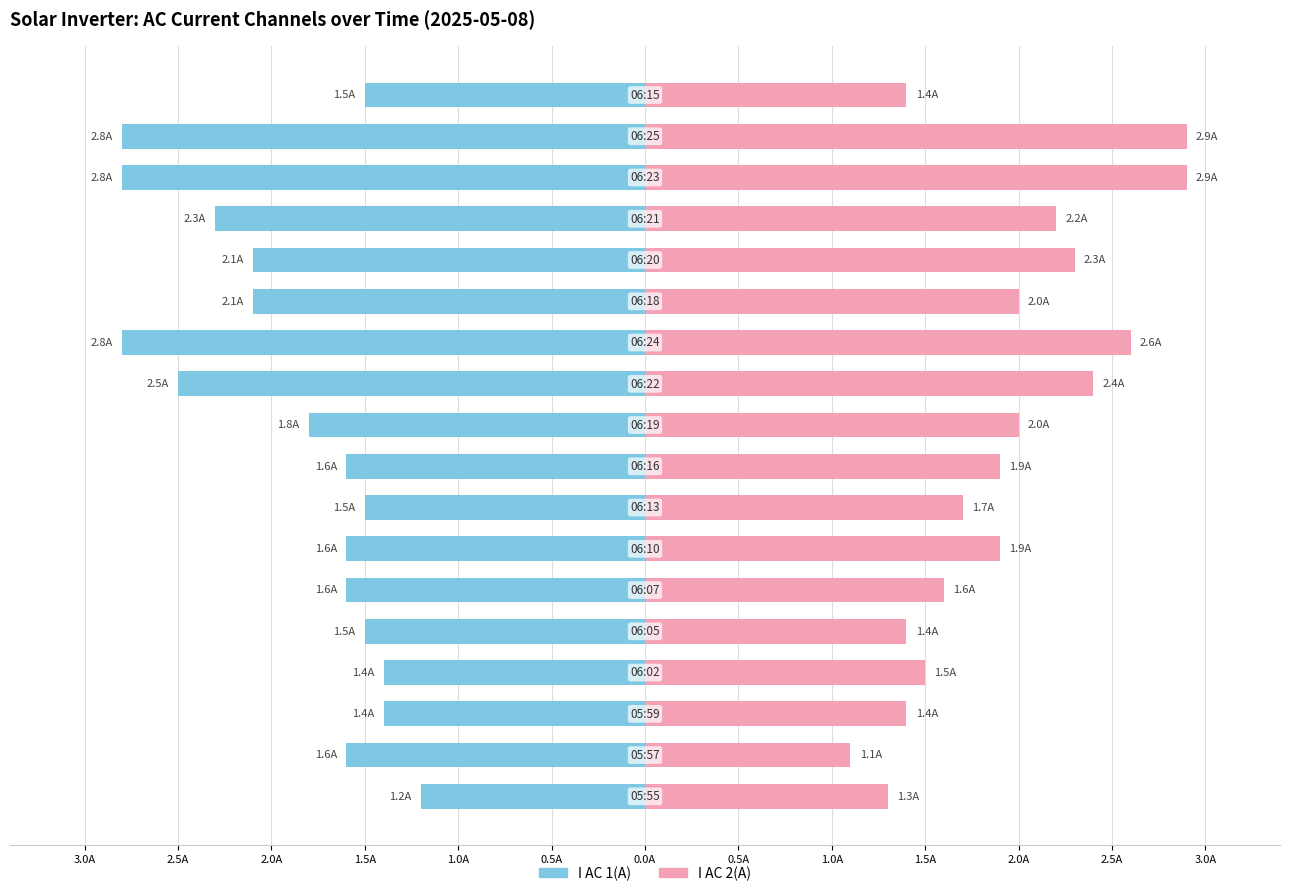

What is the sum of all I AC 2(A) values?

34.5